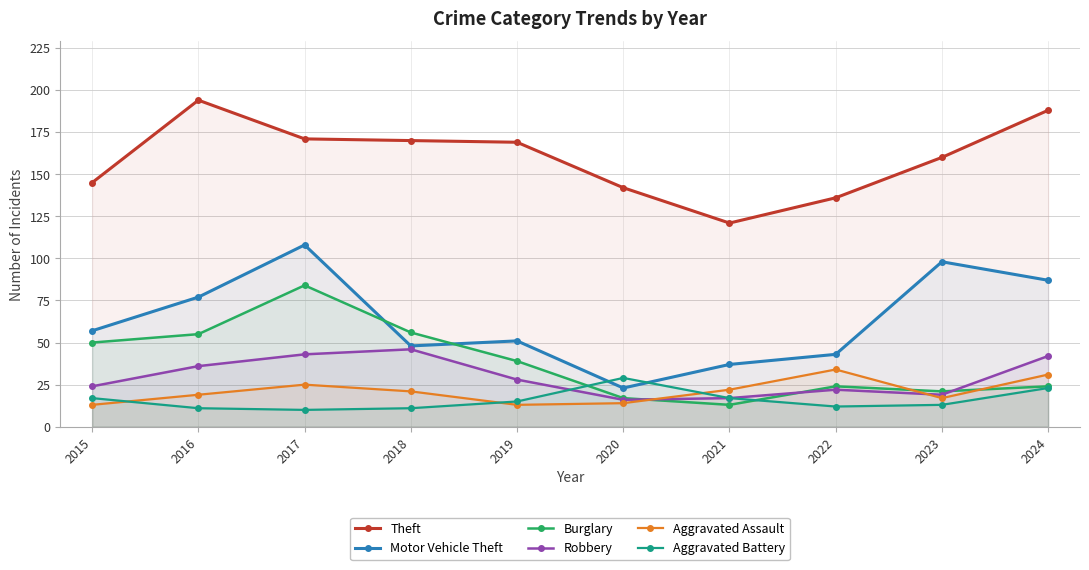

What is the value of the Theft point at the 4th from the left?

170